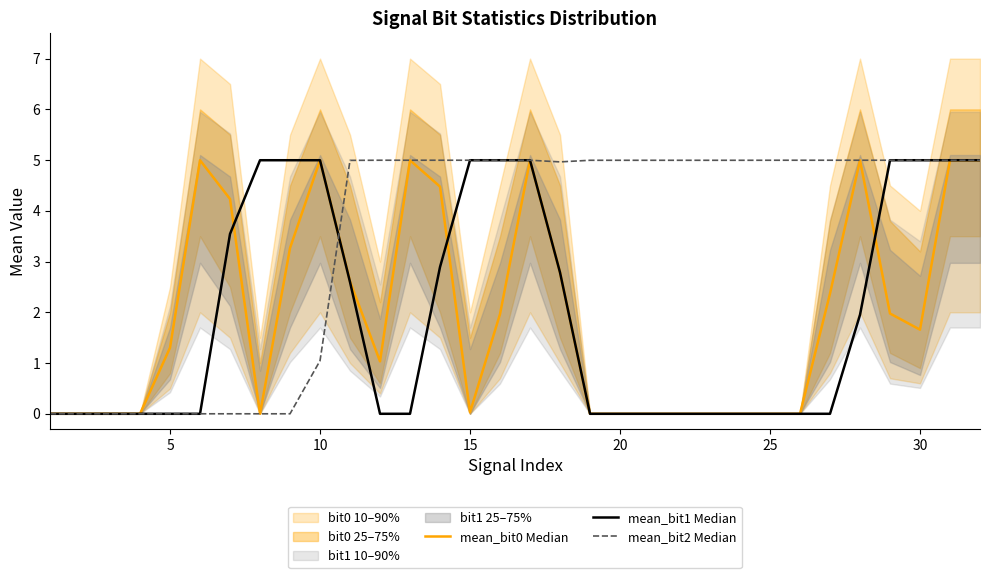

What is the highest value of the mean_bit0 Median series?

5.0